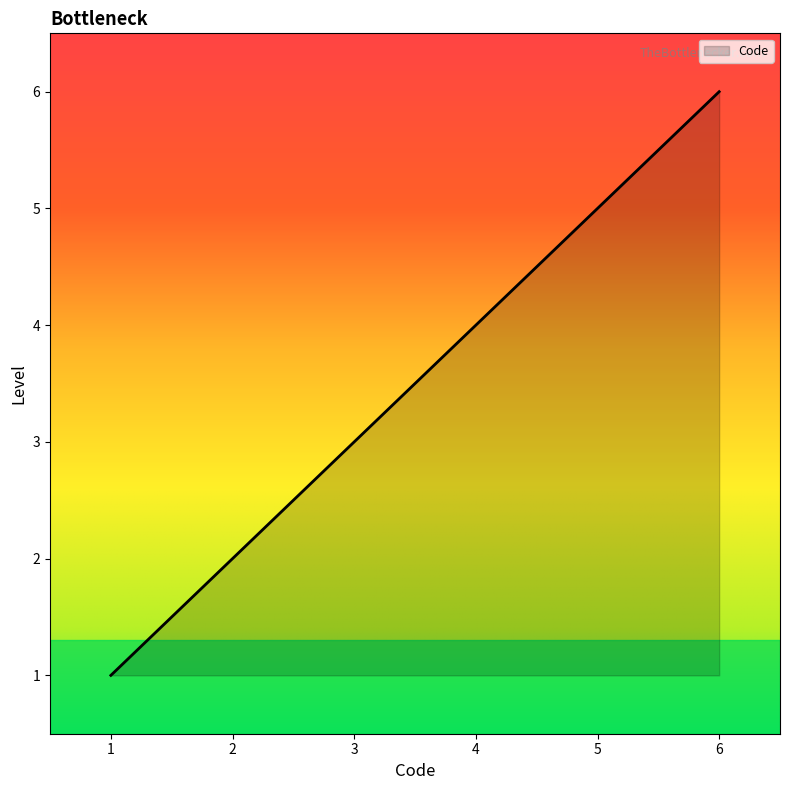

Rank the categories by value from highest to lowest.

6, 5, 4, 3, 2, 1